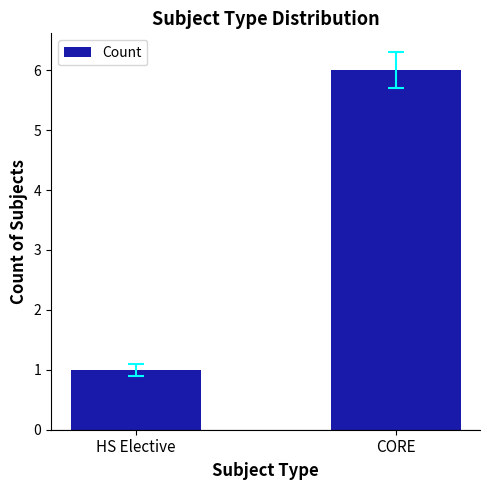

Which category has the highest value across all series?

CORE